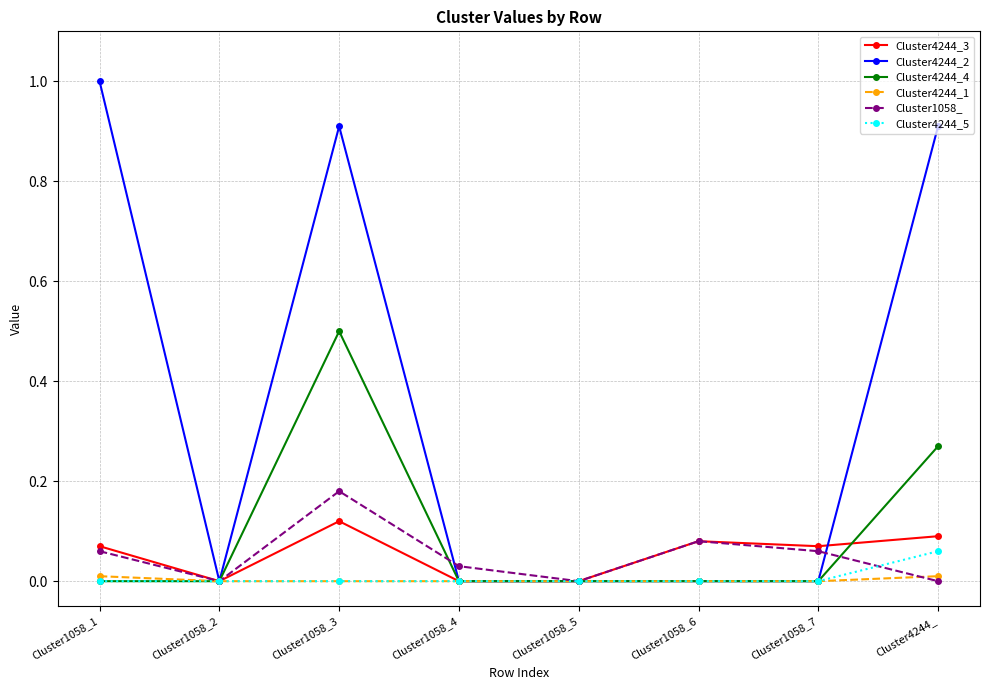

Does the chart have visible grid lines?

Yes